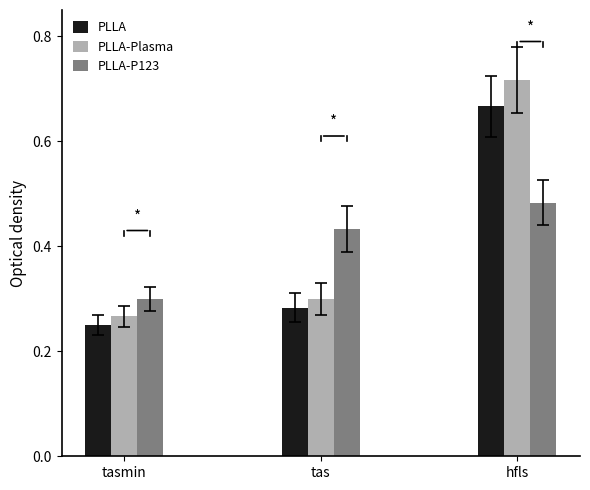

List the labels in order of PLLA-P123 value, smallest first.

tasmin, tas, hfls